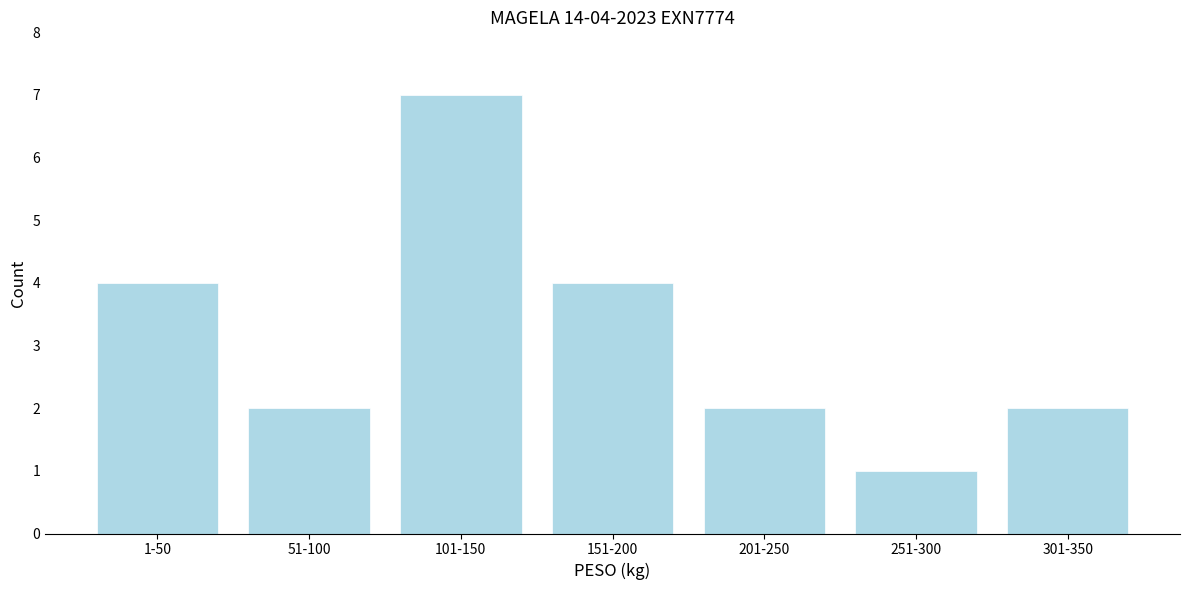

Reading left to right, extract all data points from this chart.

4	2	7	4	2	1	2